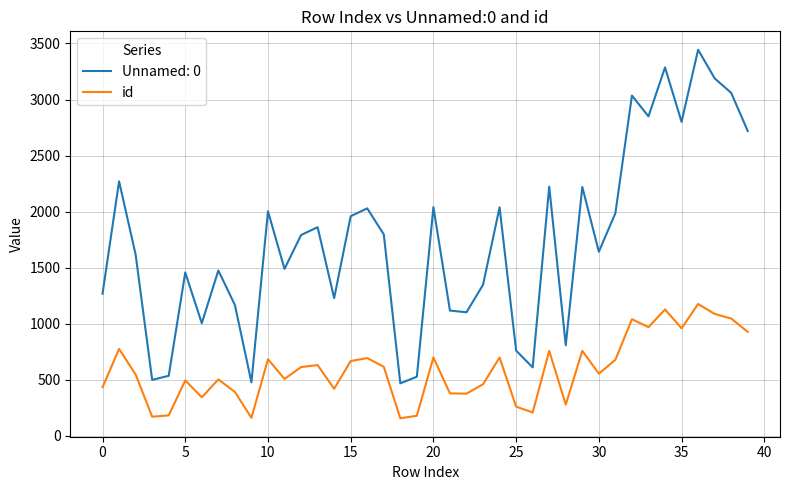

What is the difference between the maximum and minimum values in the id series?

1020